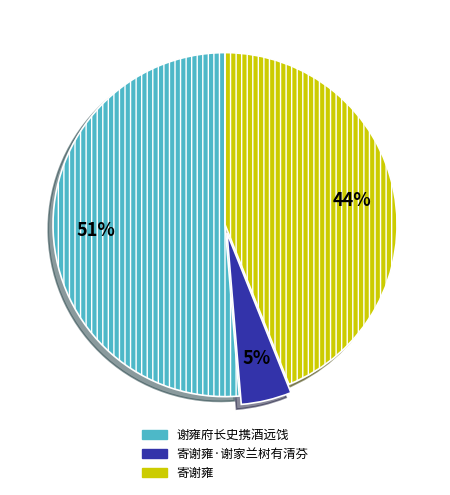

Does any single category account for the majority?

Yes